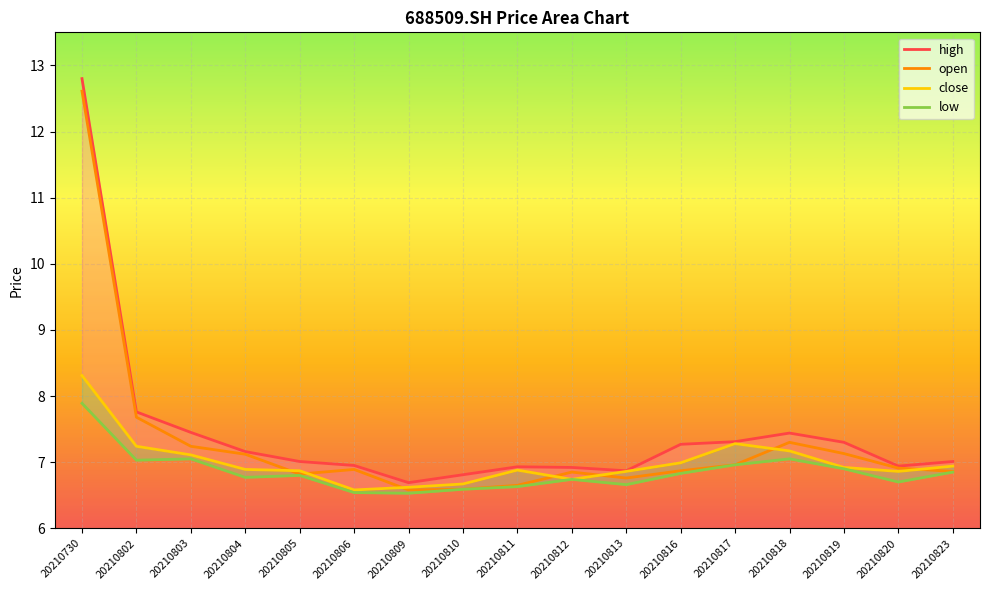

In close, how many points are higher than both neighbors (excluding endpoints)?

2